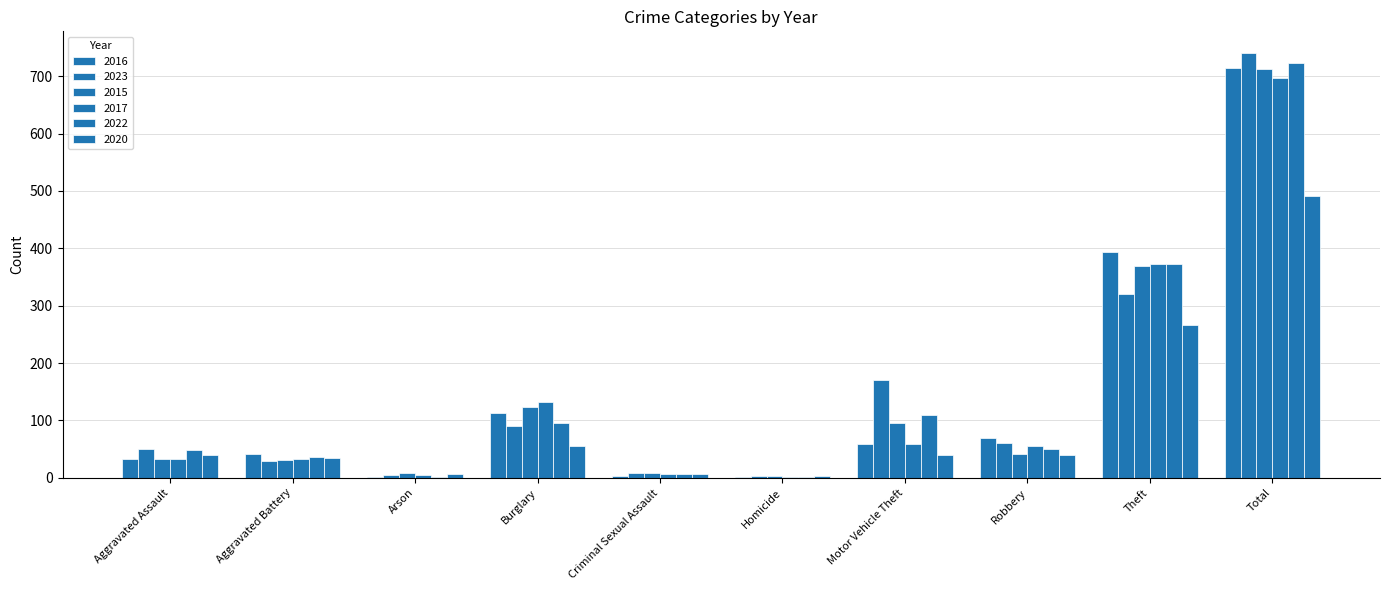

How many data points does each series have?

10